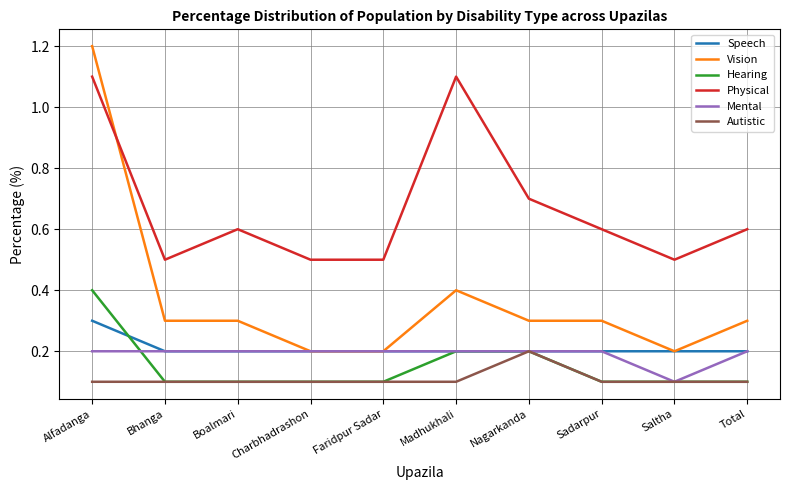

True or false: Physical has more than 0 points higher than both neighbors.

True